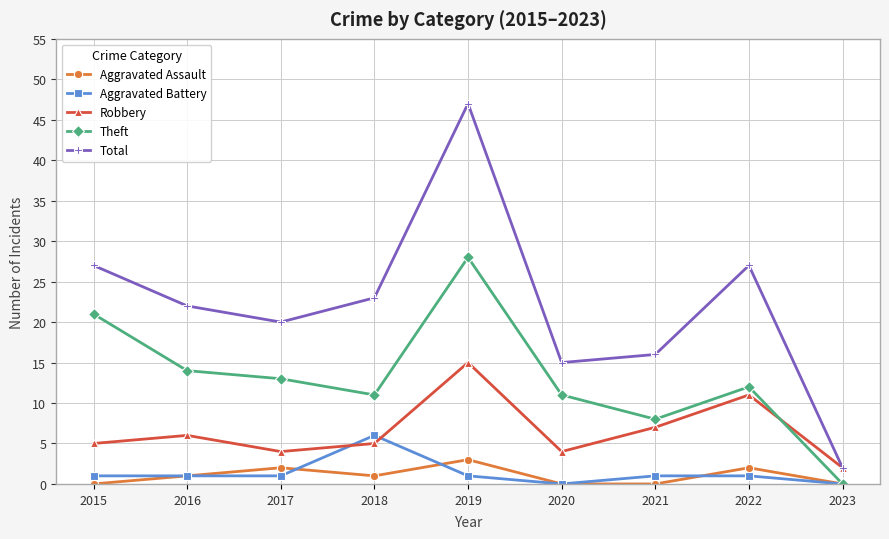

True or false: Aggravated Assault and Robbery intersect in this chart.

False